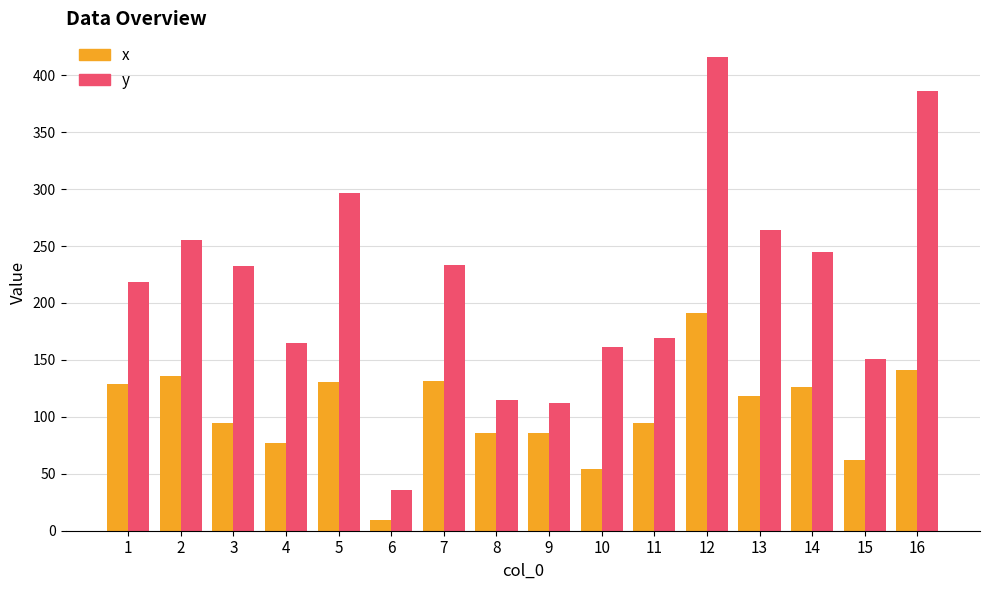

What is the average value of the y series?

216.0